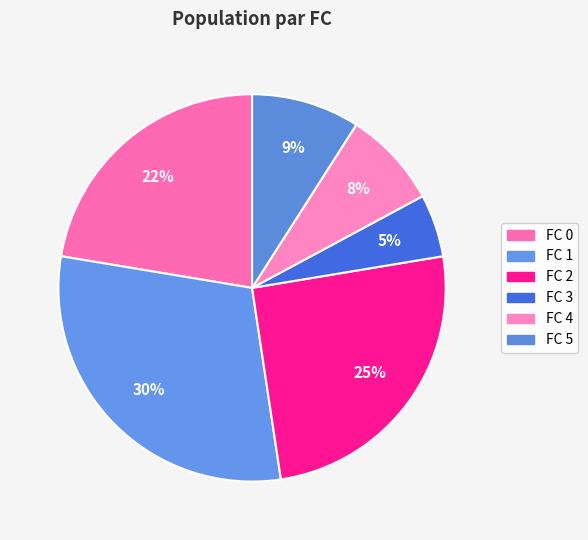

How many segments does this pie chart have?

6